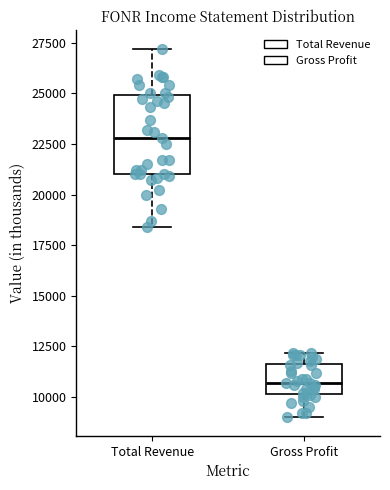

Reading left to right, transcribe this box plot: for each box, give where its median line is, the range the box spans, and where its two whiskers end, as read against the y-axis. The values are not printed on the chart, so give them approximately, as read against the axis.

Total Revenue: median 23000, box 21000 to 25000, whiskers 18500 to 27000
Gross Profit: median 10500, box 10000 to 11500, whiskers 9000 to 12000